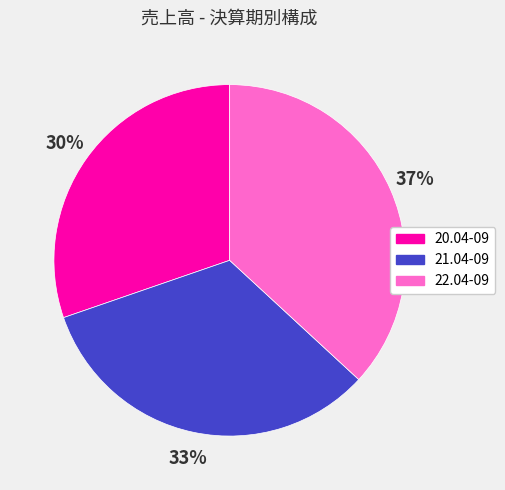

Which category has the biggest portion of the pie?

22.04-09